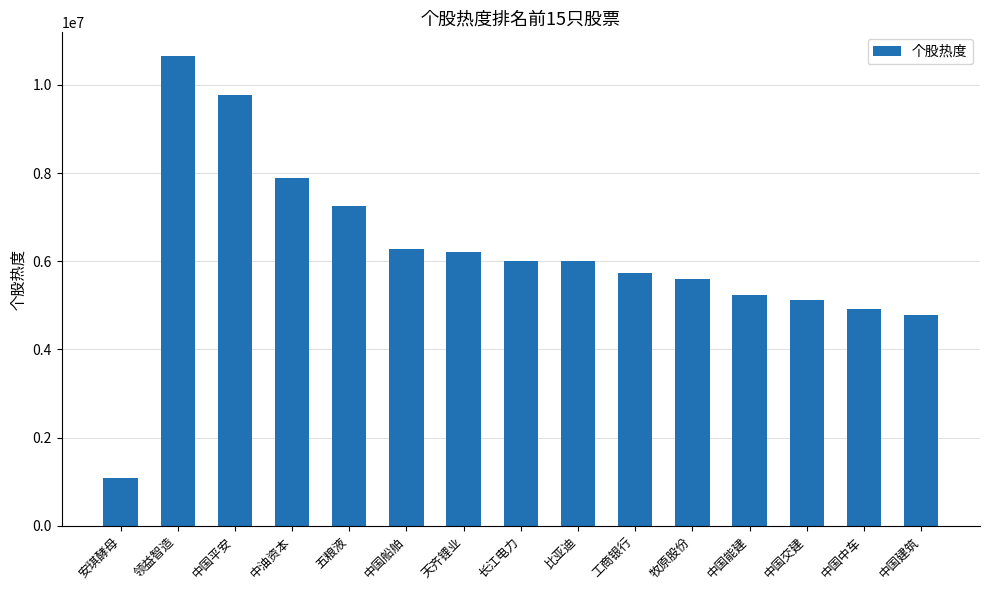

True or false: the data shows 2985042.0 at 中油资本.

False